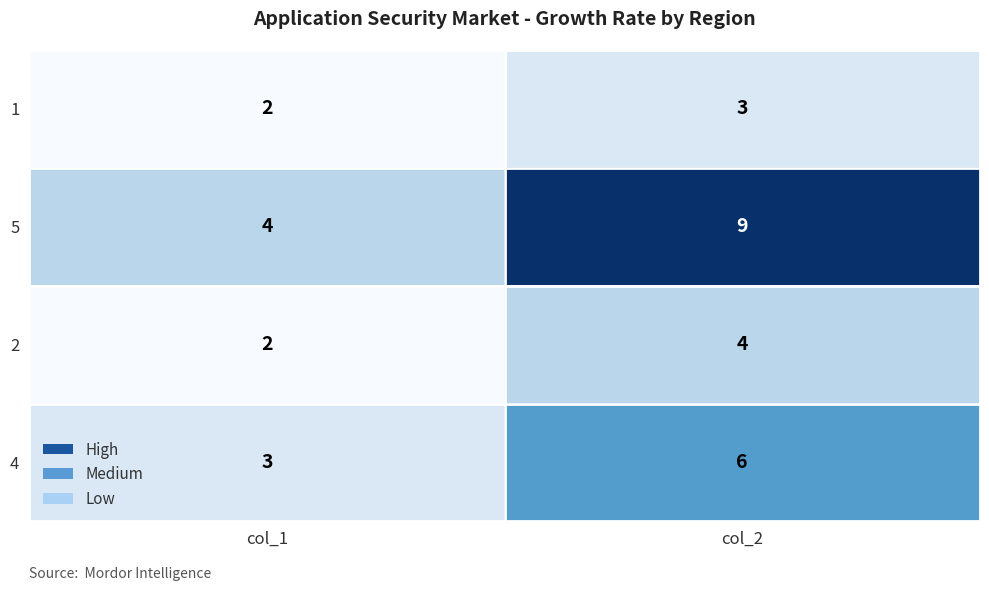

Which category has the highest value across all series?

col_2